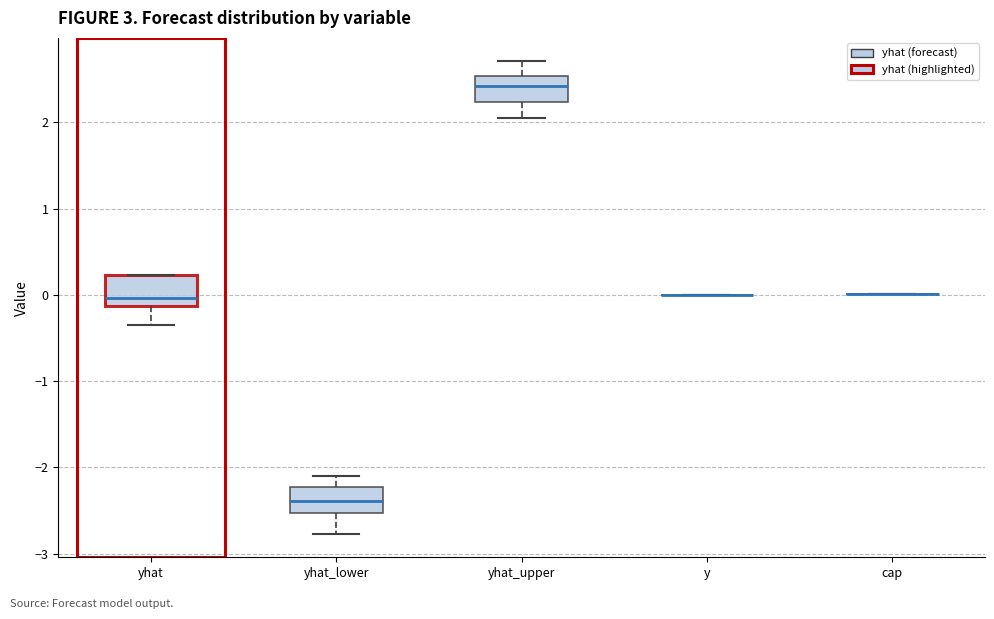

Where is the upper edge of the box for yhat_lower on the y-axis? The values are not printed on the chart, so give them approximately, as read against the axis.

-2.2